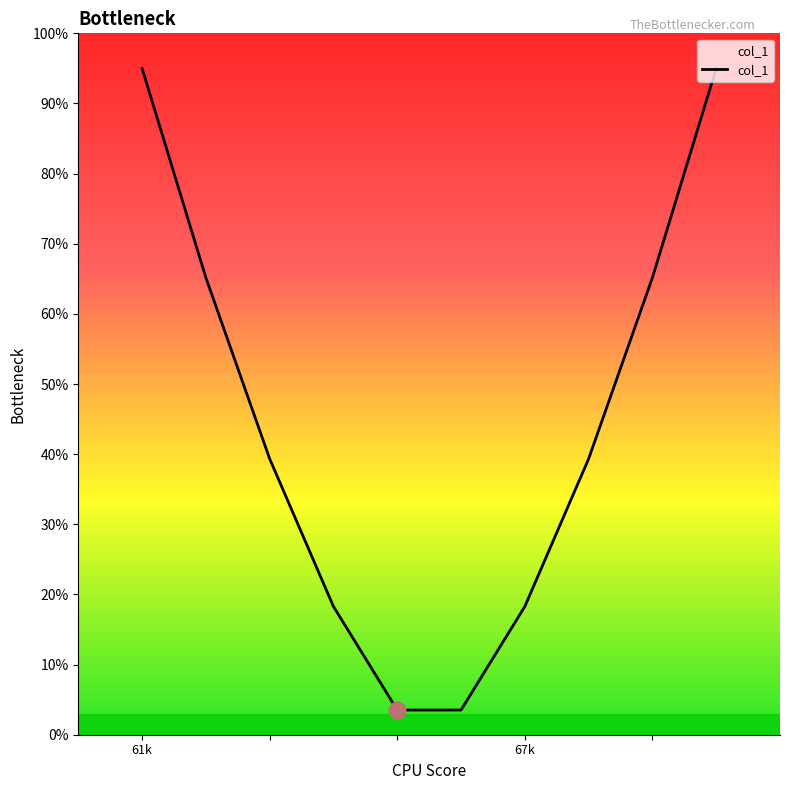

Reading left to right, transcribe all the data shown in this chart.

95.0	65.2	39.3	18.3	3.5	3.5	18.3	39.3	65.2	95.0